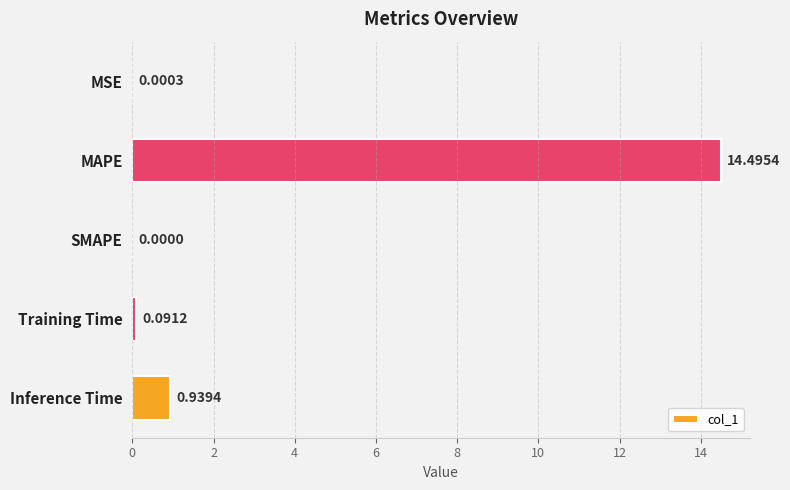

At which category does the chart reach its peak across all series?

MAPE